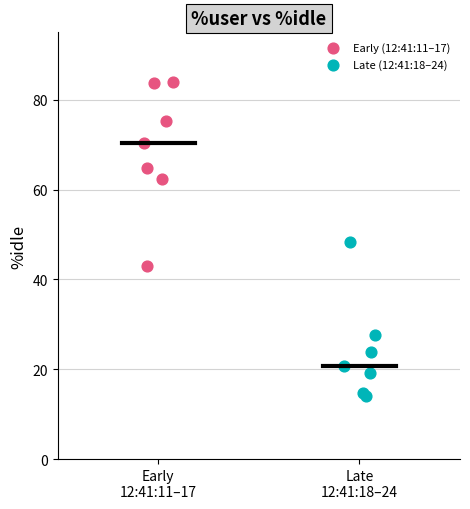

Which series reaches the maximum Y coordinate?

Early (12:41:11–17)